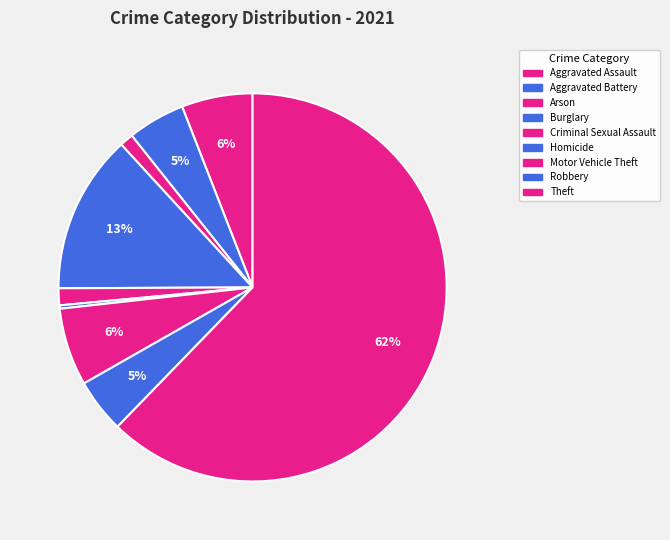

Between Theft and Aggravated Battery, which is larger?

Theft